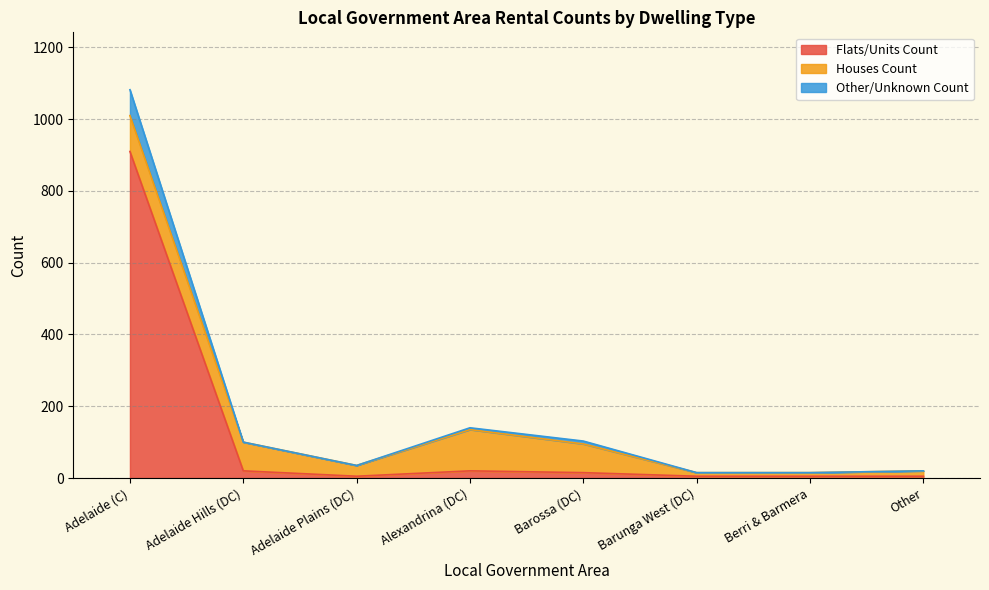

The Total Count series shows 11 at Adelaide Plains (DC). True or false?

False